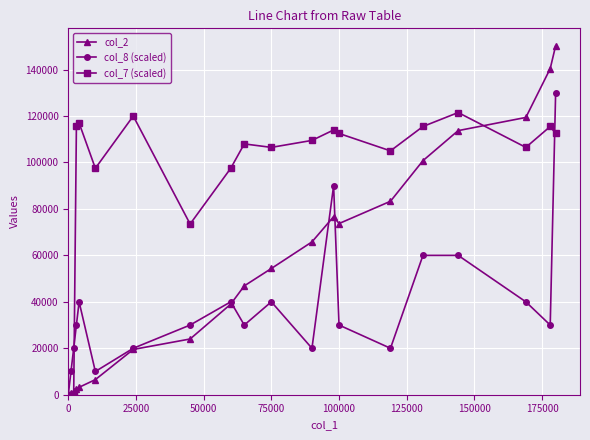

Rank the series by their average value, from highest to lowest.

col_7 (scaled), col_2, col_8 (scaled)